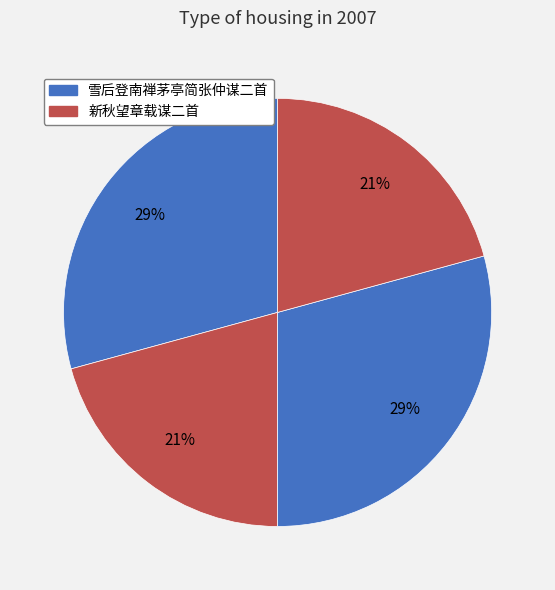

How many slices are in this pie chart?

4